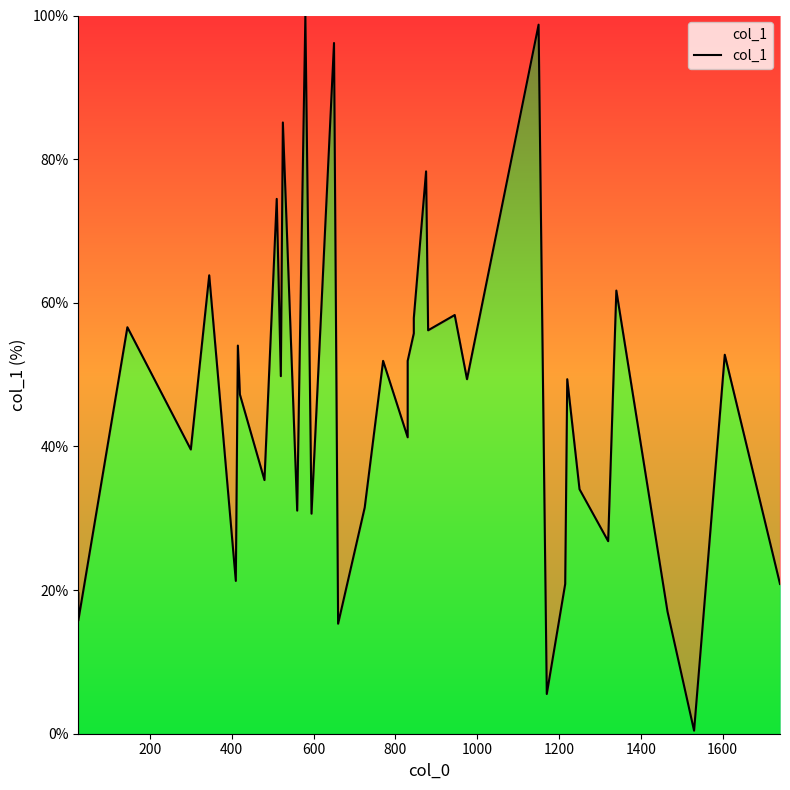

How many interior local valleys (lower than both neighbors) does the data have?

14